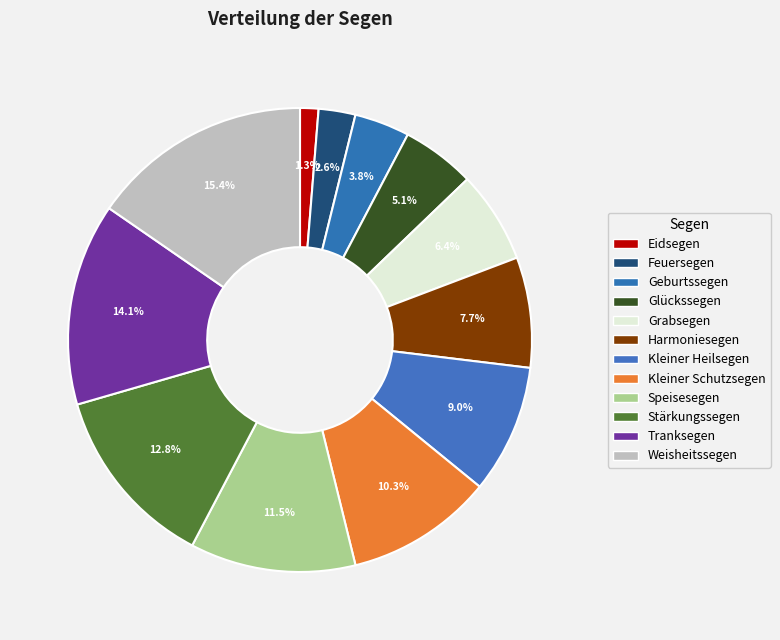

To the nearest percent, what is the difference between the largest and smallest slice percentages?

14%